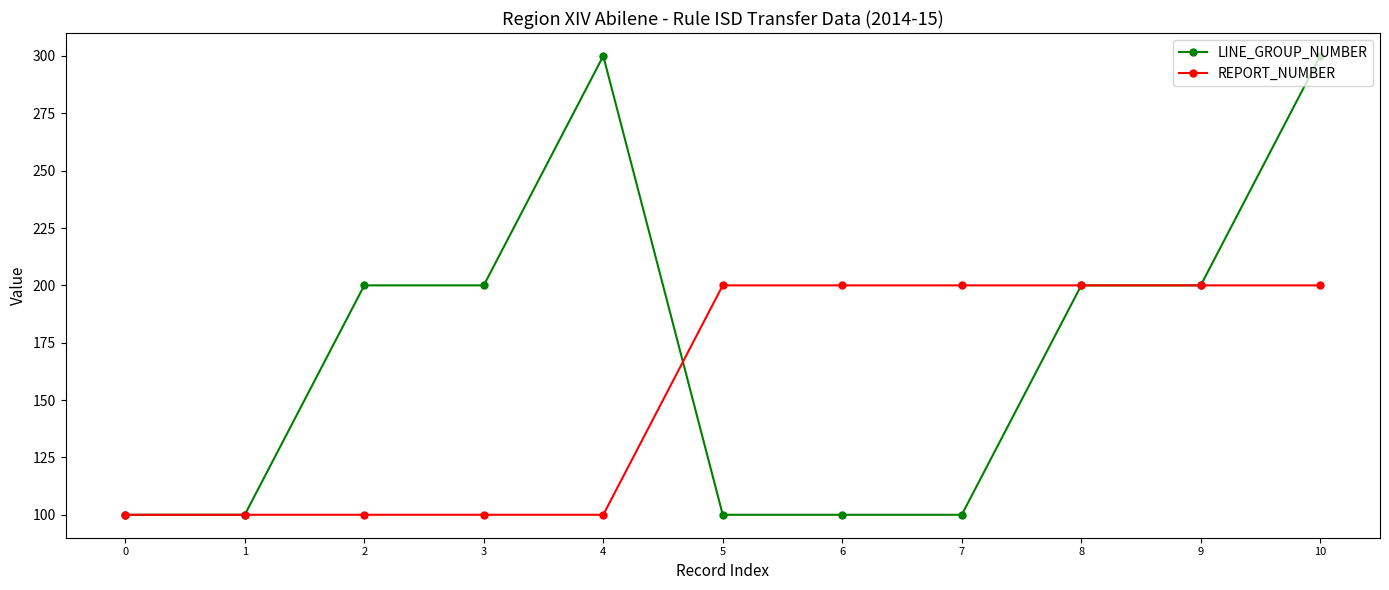

How many distinct data groups are displayed?

2